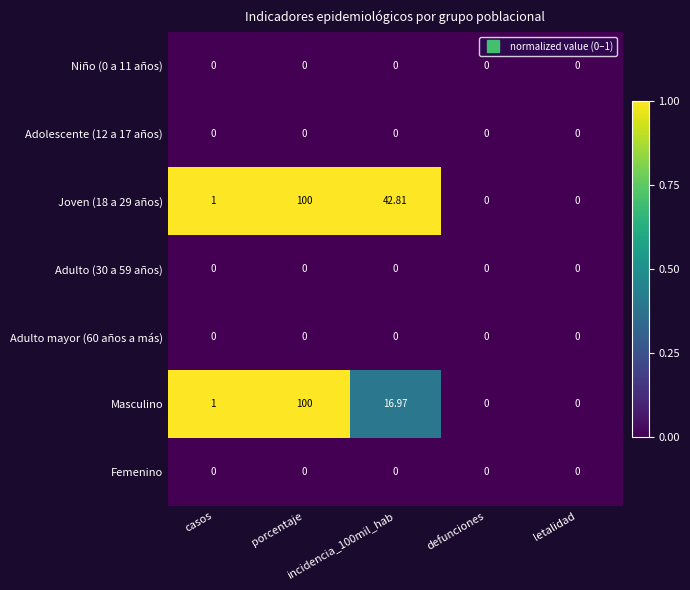

How many distinct data groups are displayed?

7